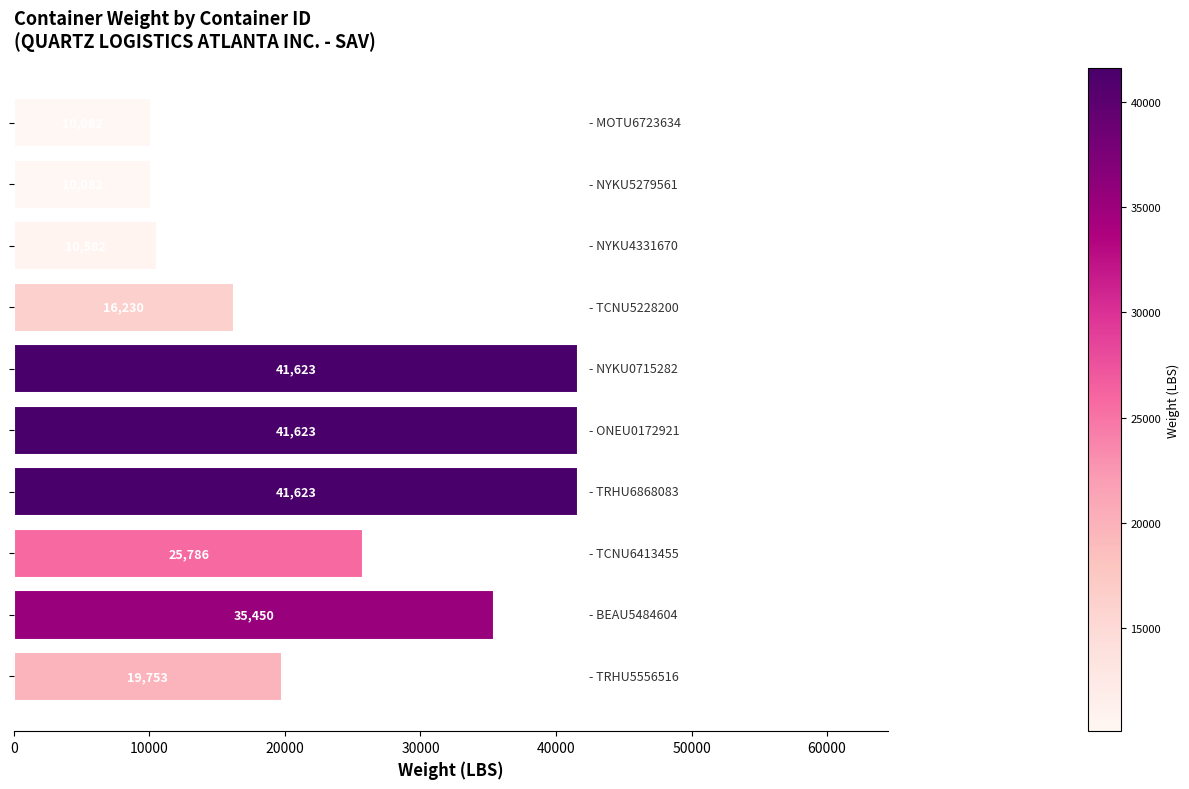

What is the value of the 4th bar from the top?

16230.4